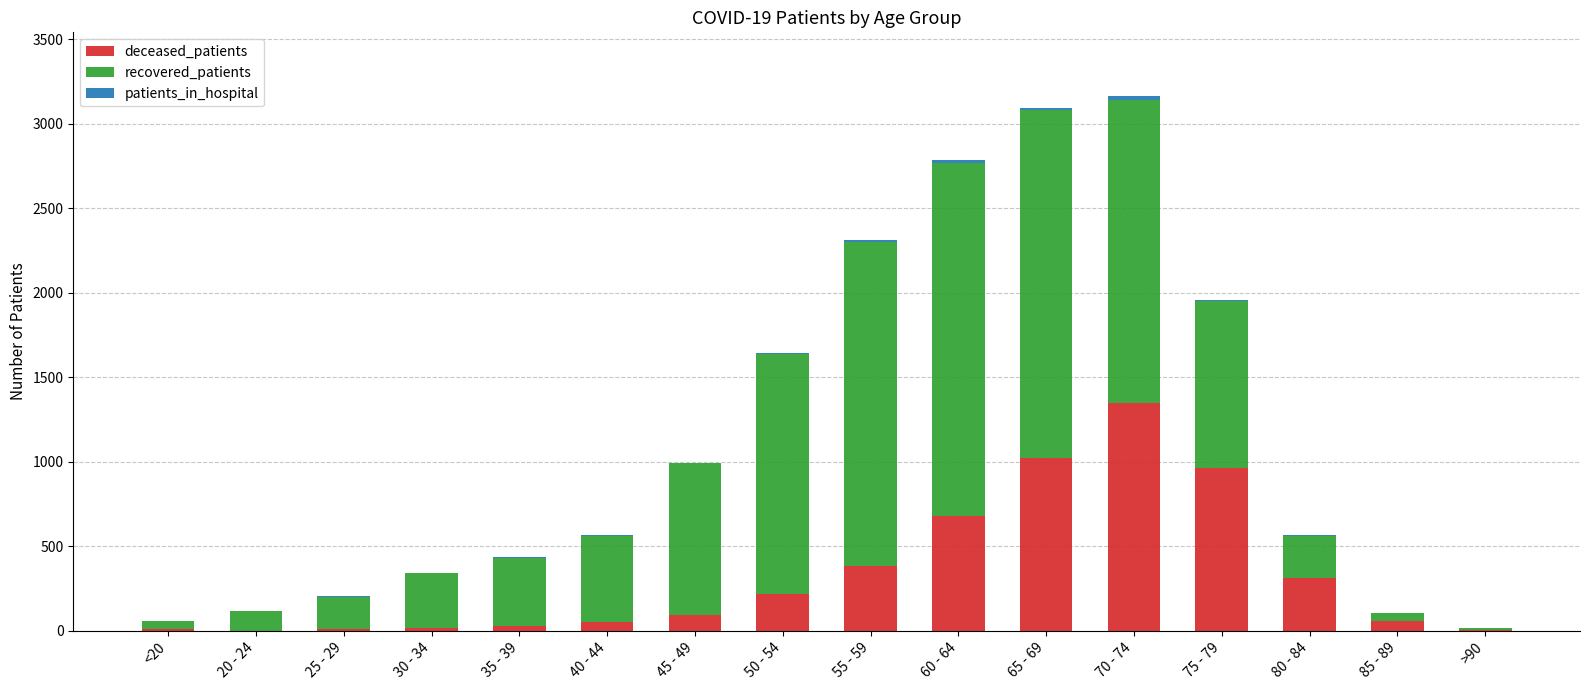

At which label does deceased_patients reach its peak?

70 - 74